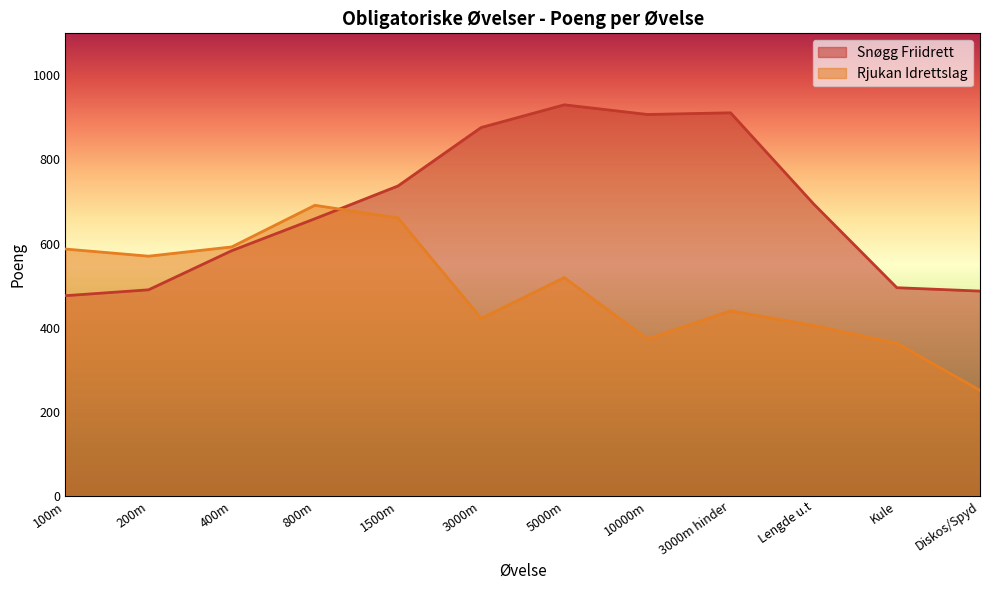

Between 200m and 1500m, which series saw the biggest shift?

Snøgg Friidrett